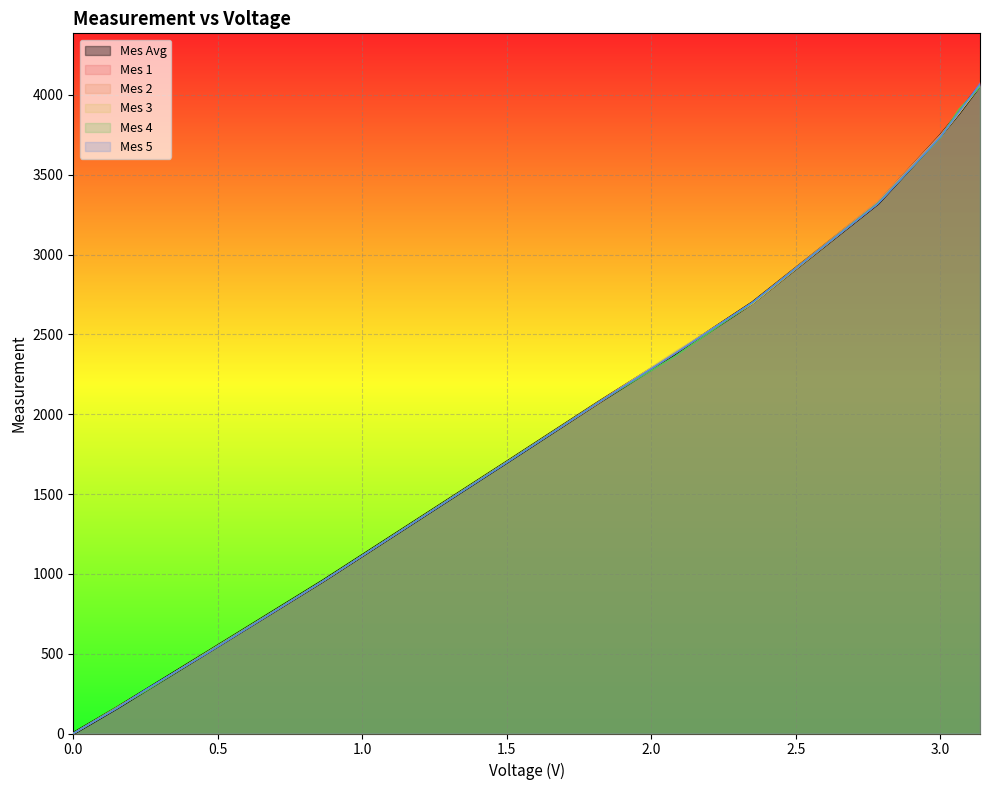

What position from the left is 0.463?

4